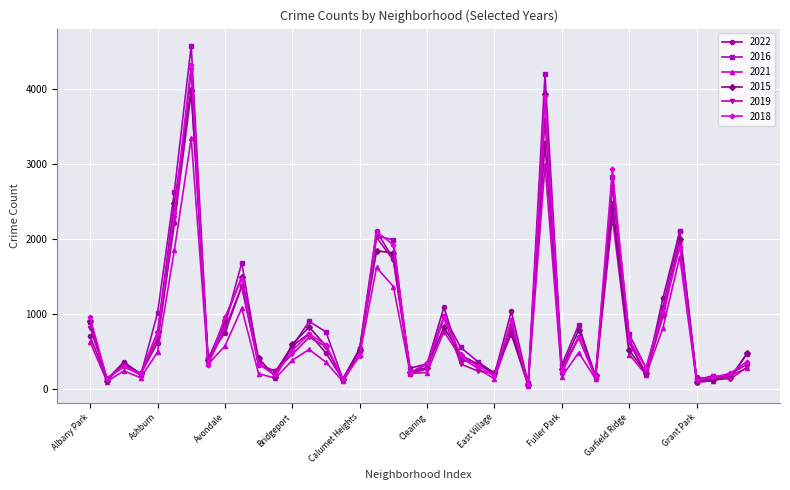

What is the maximum value shown in the chart?

4580